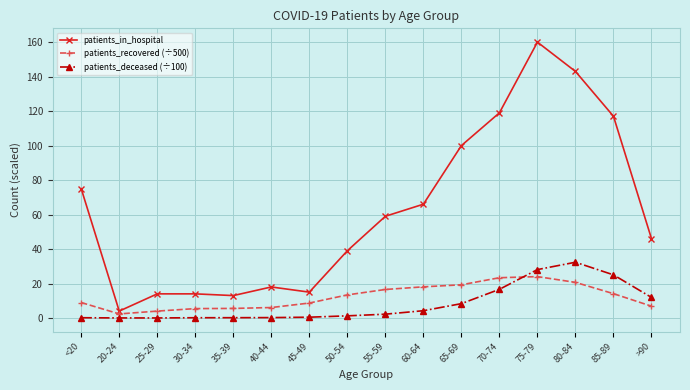

List the series in order of their peak value, lowest first.

patients_recovered (÷500), patients_deceased (÷100), patients_in_hospital